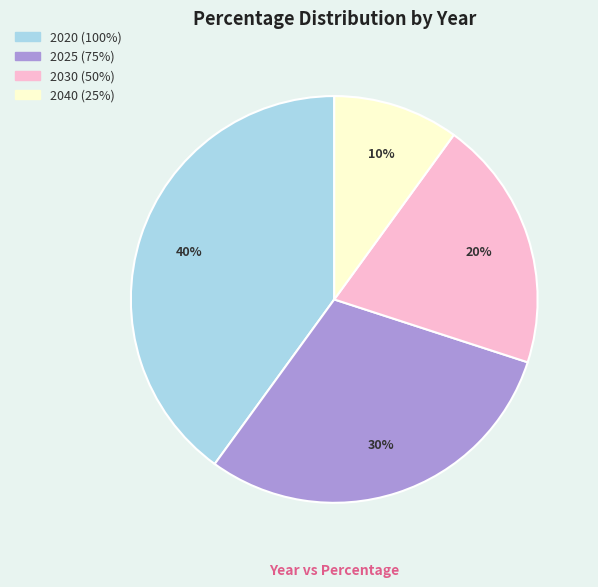

Is there a majority slice in this chart?

No